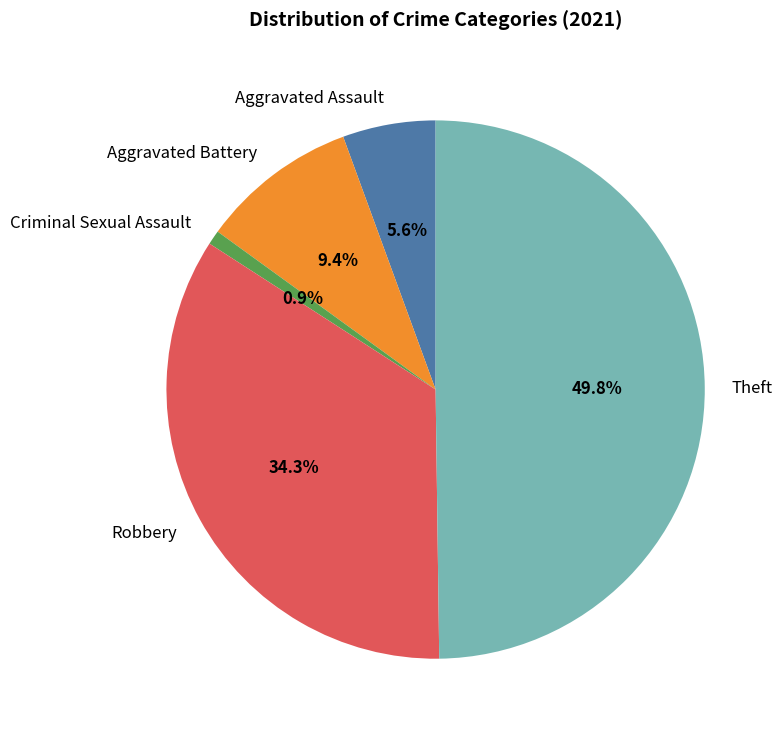

What percentage is NOT represented by Theft?

50.2%